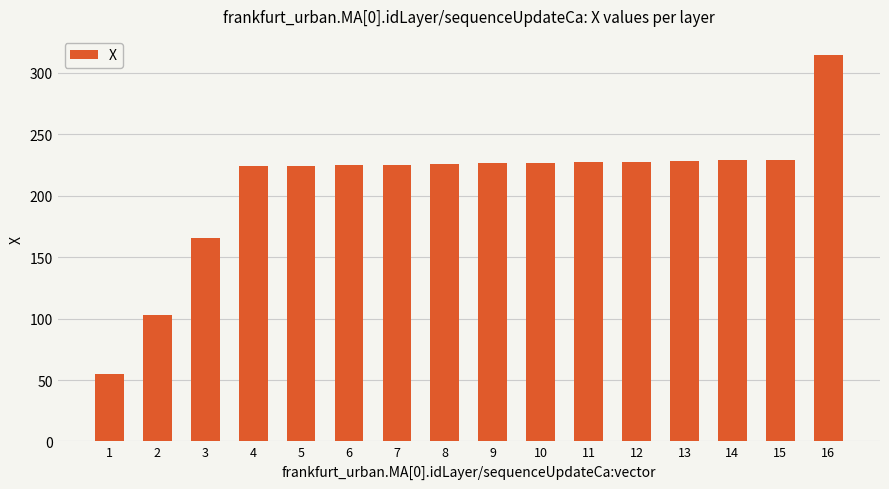

How many bars are there in total?

16